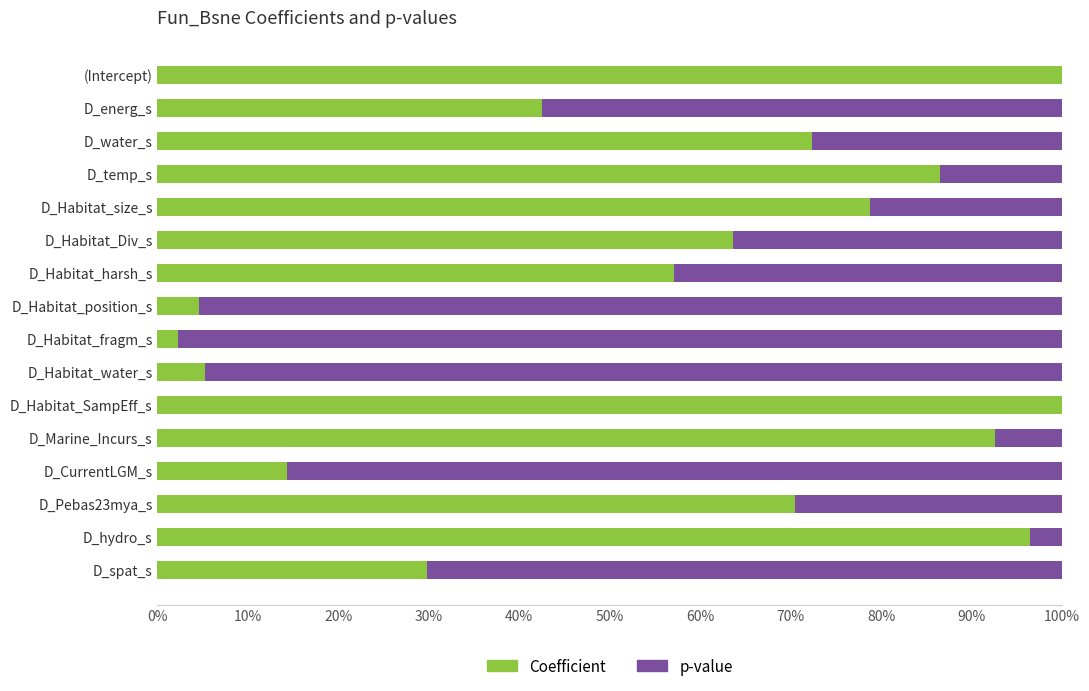

What is the maximum value for Coefficient?

100.0